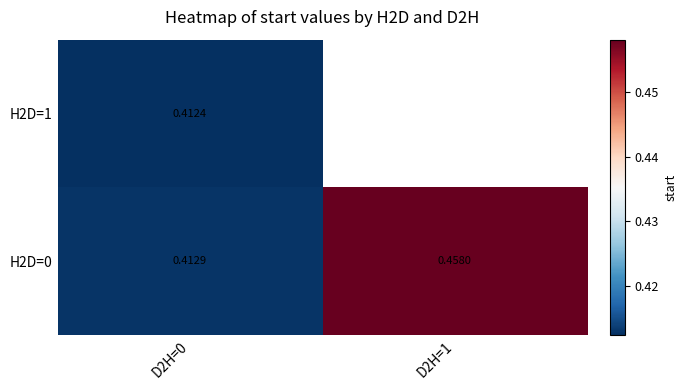

Is the value of H2D=0 at D2H=0 greater than the value of H2D=1 at D2H=0?

Yes